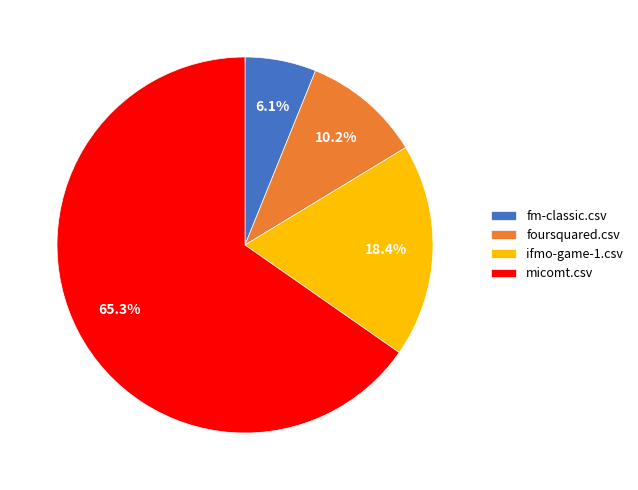

What percentage is the micomt.csv slice, to the nearest percent?

65%